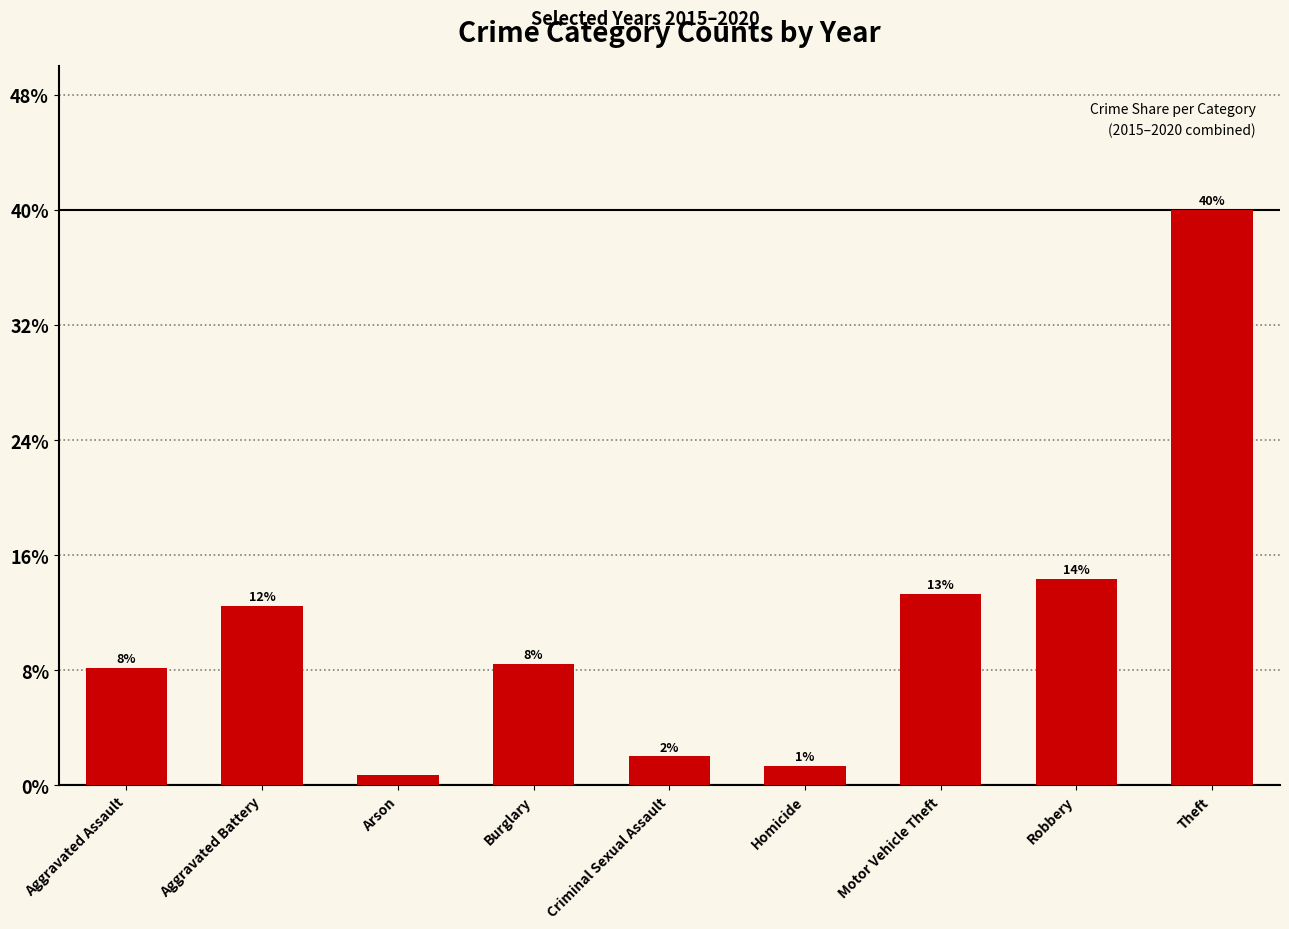

What is the label of the 1st bar from the right?

Theft